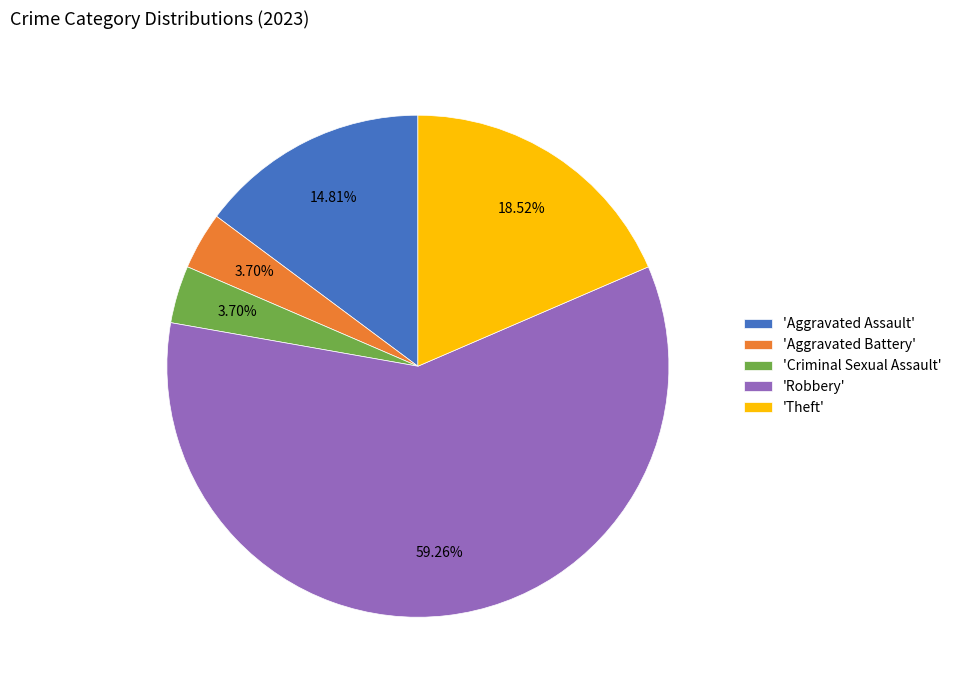

Which has a higher value, 'Robbery' or 'Theft'?

'Robbery'